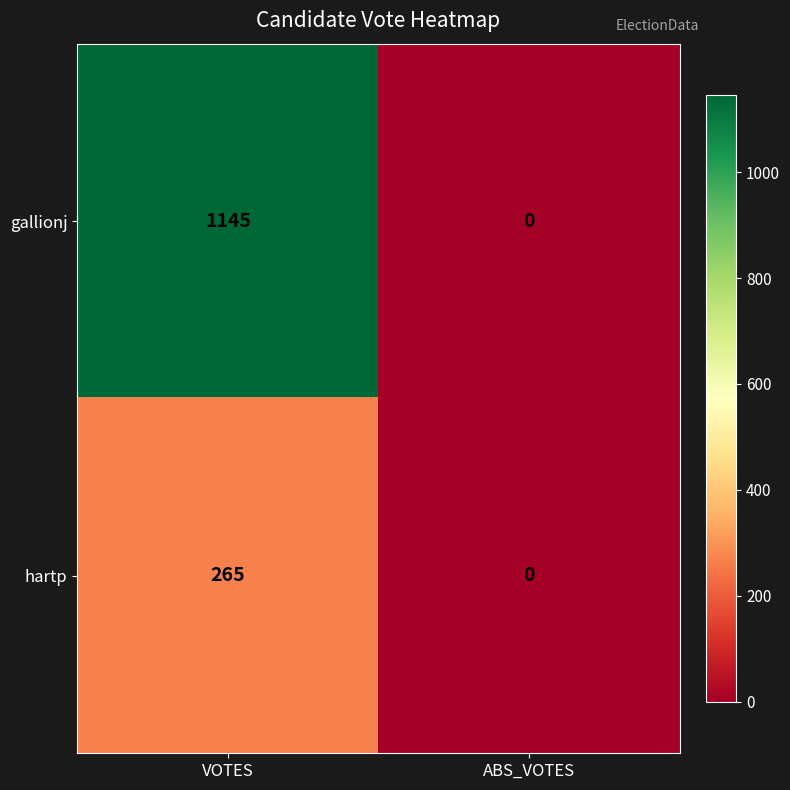

What is the difference between the maximum and minimum values in the hartp series?

265